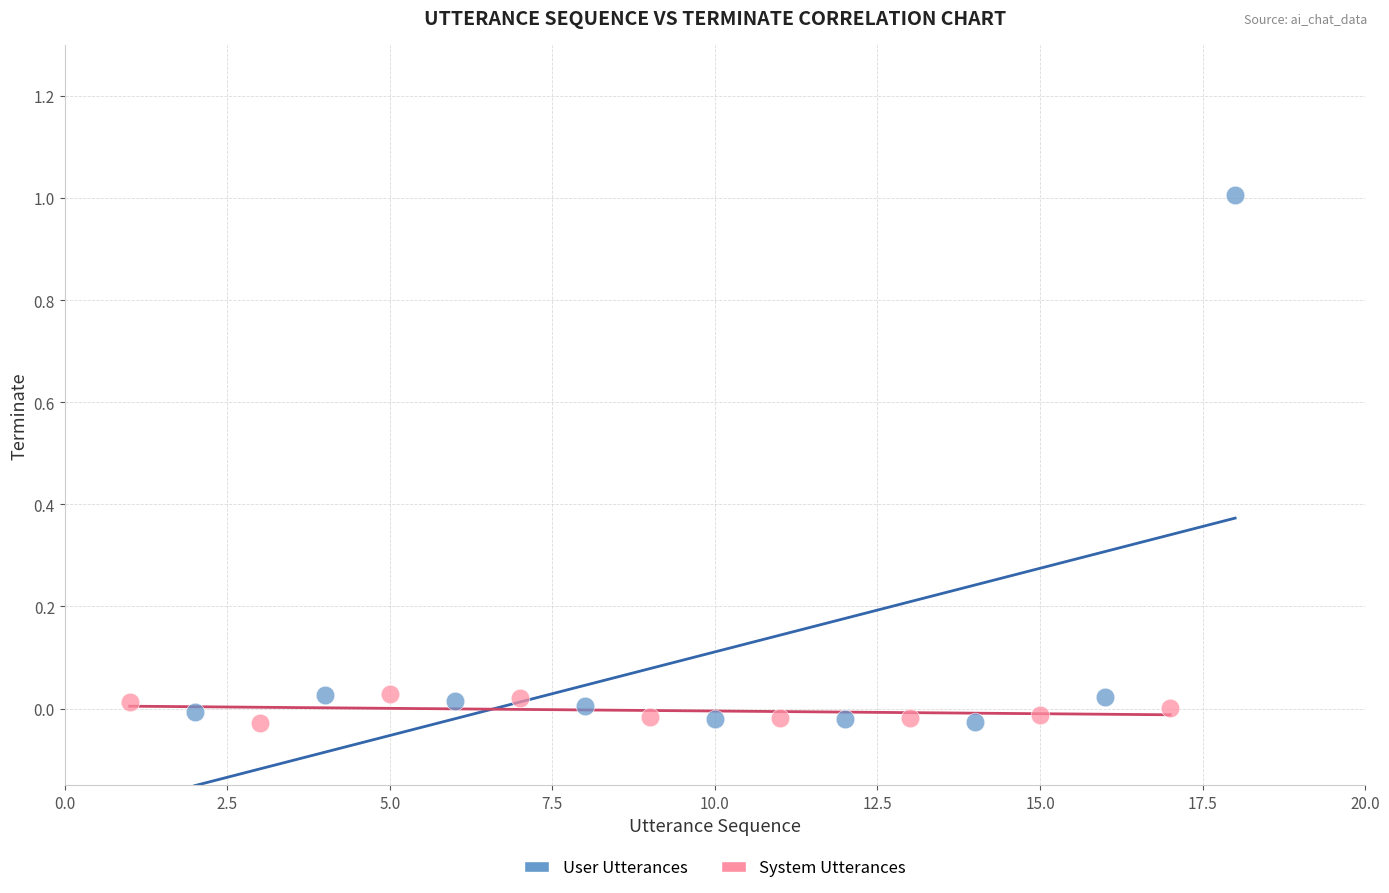

Which series has the widest spread of Y values?

User Utterances